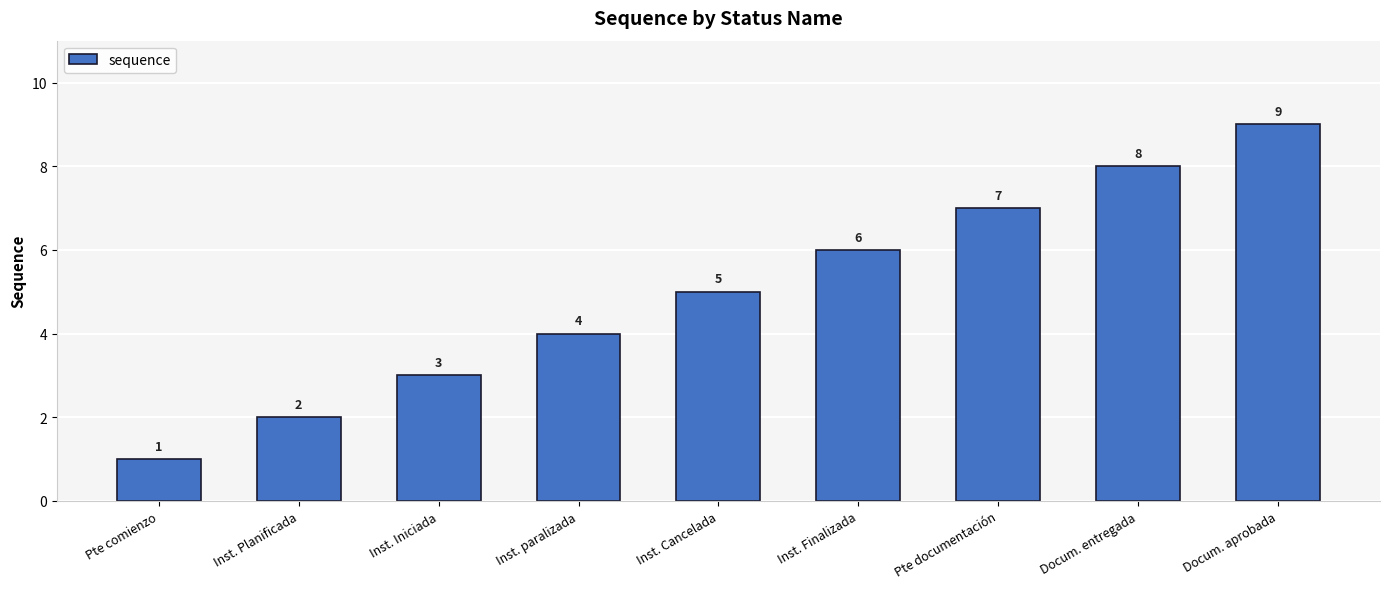

What is the sum of all values?

45